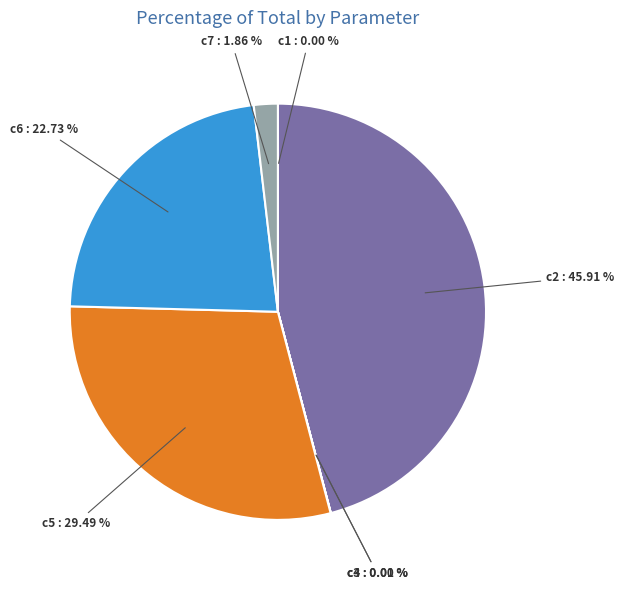

Combined, do c2 and c5 account for over 50%?

Yes